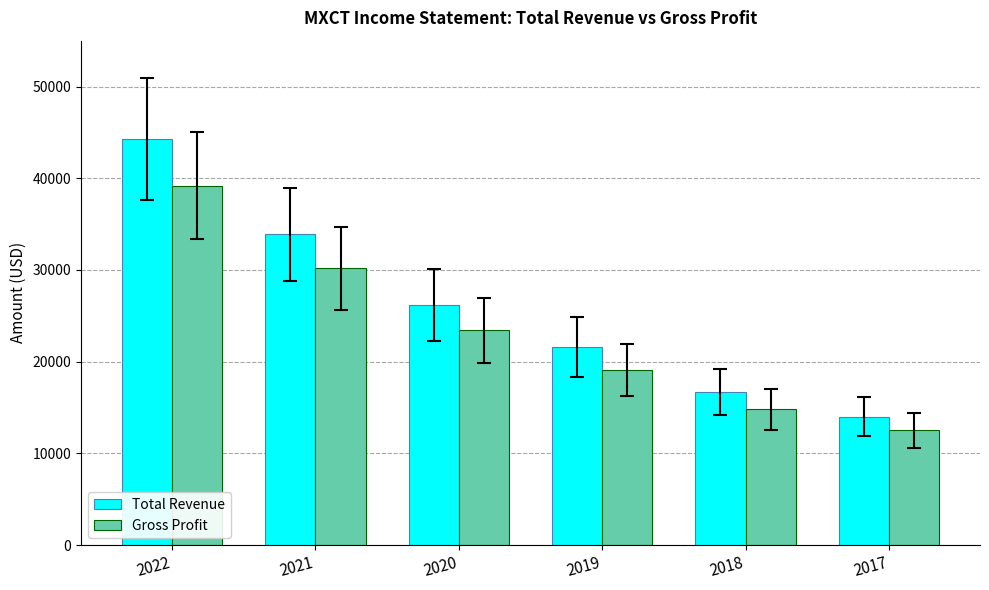

What is the difference between the maximum and second lowest values in the Gross Profit series?

24400